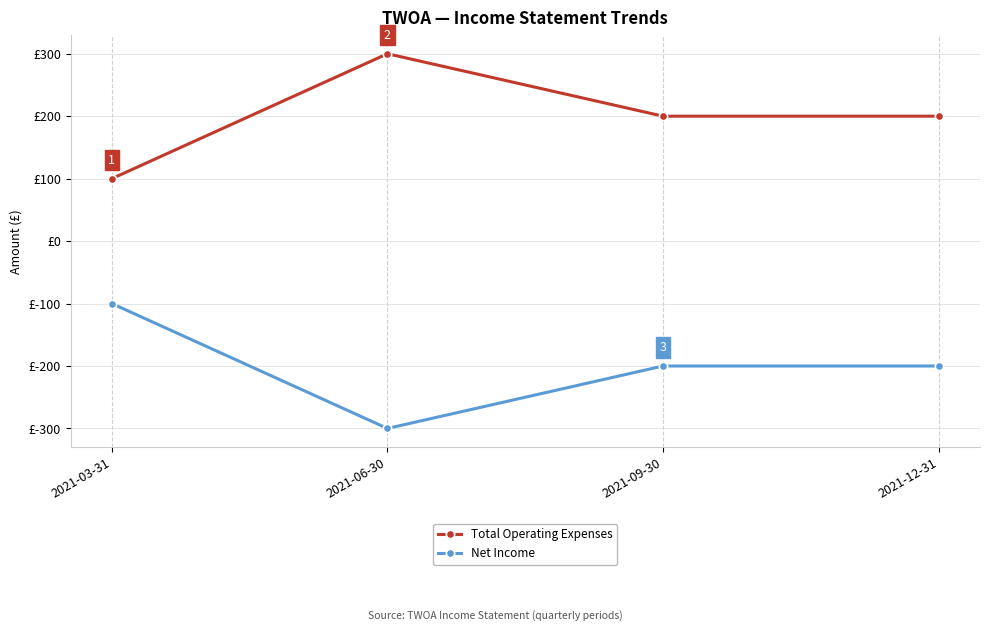

Is this an area chart (filled region under the line)?

No